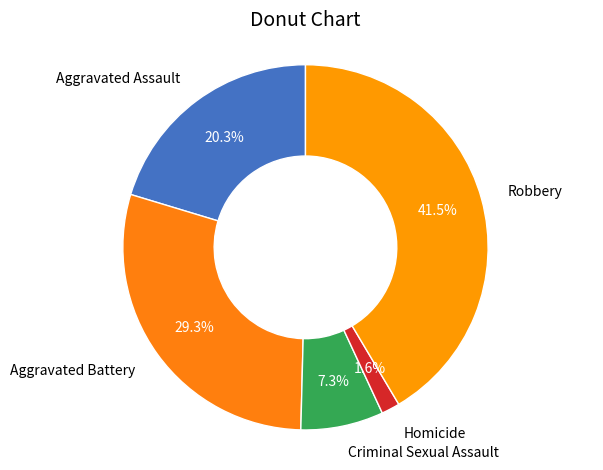

Combined, do Criminal Sexual Assault and Aggravated Assault account for over 50%?

No